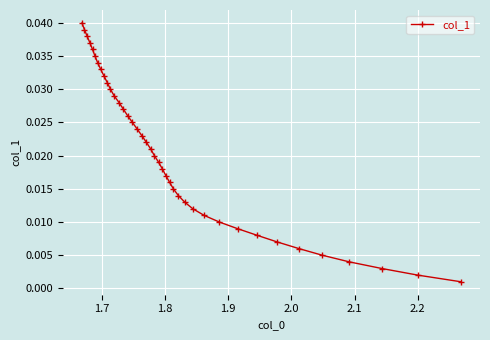

True or false: the data shows 0.0 at 1.9.

True